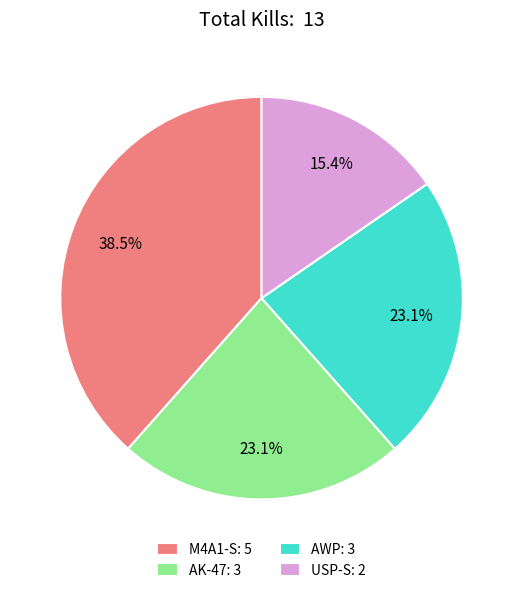

Between M4A1-S: 5 and USP-S: 2, which is larger?

M4A1-S: 5